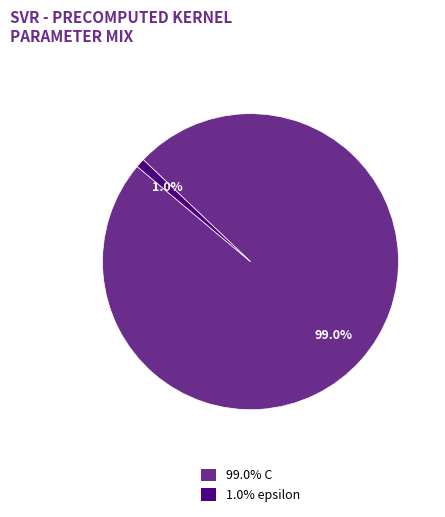

What portion of the pie excludes 1.0% epsilon?

99.0%